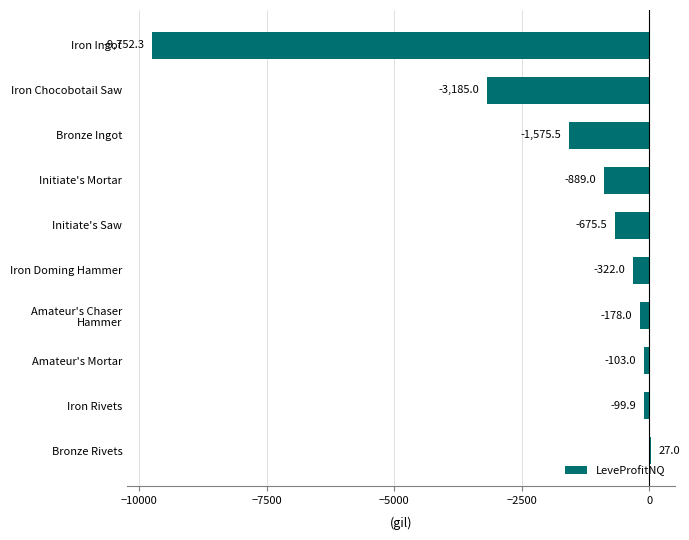

Read the value at Iron Doming Hammer.

-322.0